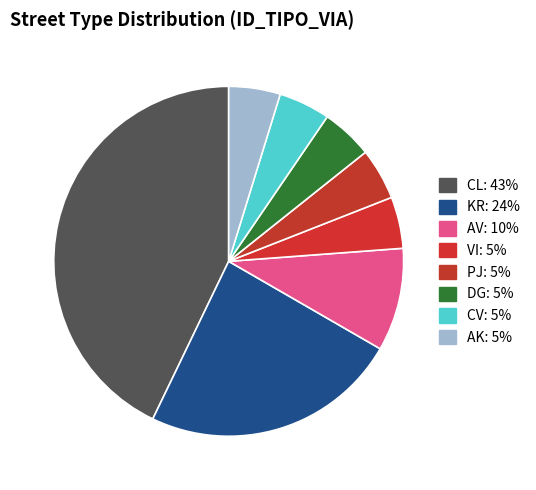

Count the number of slices in the pie.

8